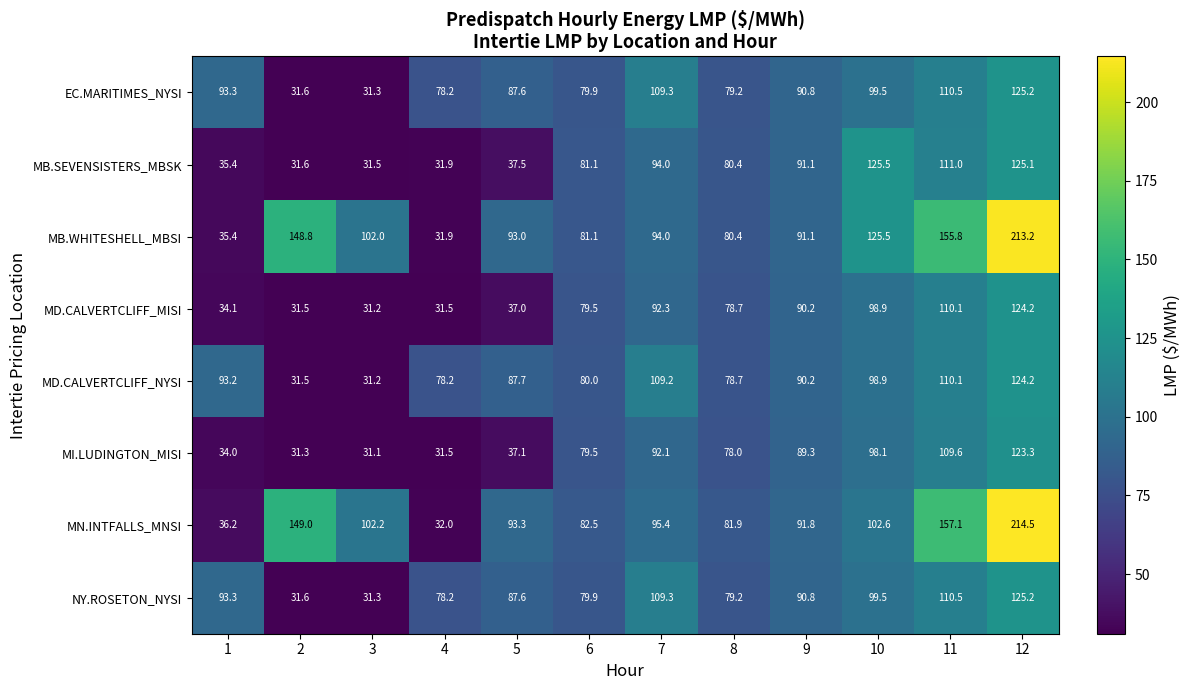

How many data points does each series have?

12